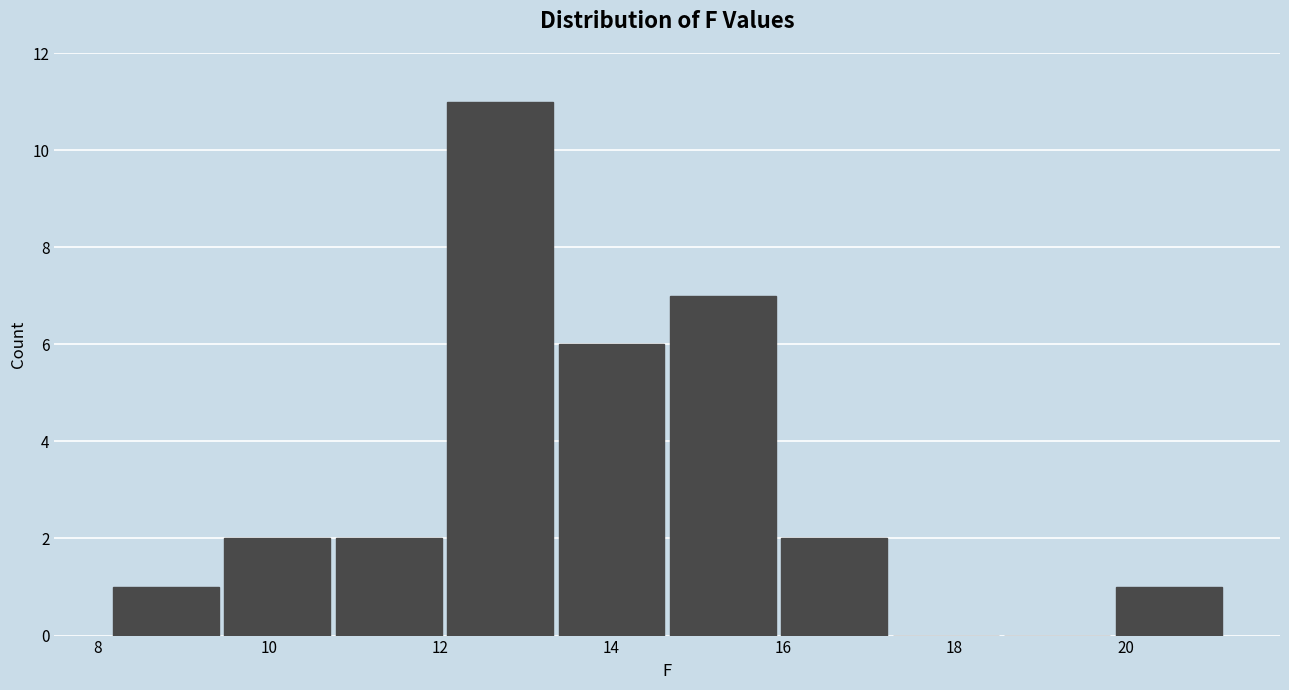

Reading left to right, transcribe this chart: for each bar, give the range it covers on the x-axis and its height. Neither the bar edges nor the heights are printed on the chart, so give them approximately, as read against the axes.

8.15 to 9.45: 1
9.45 to 10.75: 2
10.75 to 12.05: 2
12.05 to 13.35: 11
13.35 to 14.65: 6
14.65 to 15.95: 7
15.95 to 17.25: 2
17.25 to 18.55: 0
18.55 to 19.85: 0
19.85 to 21.15: 1